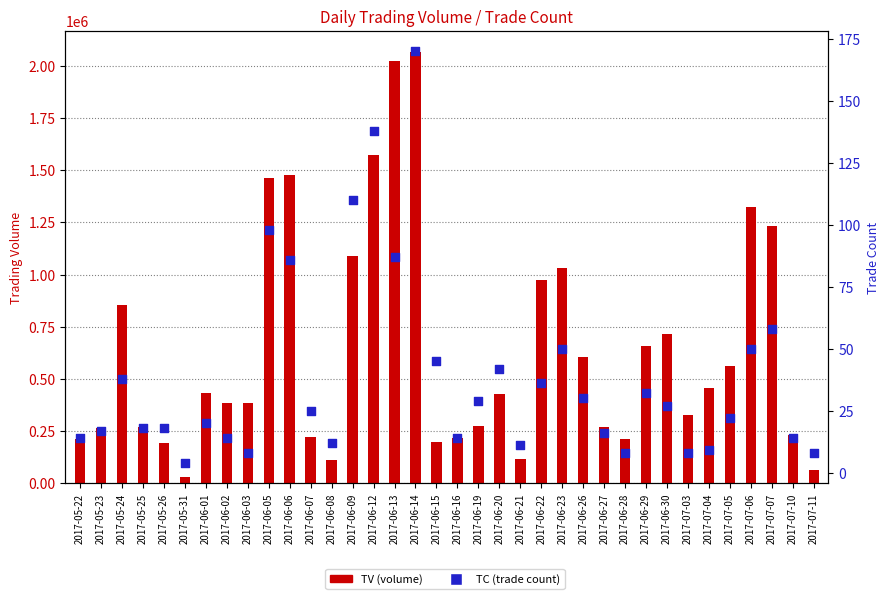

Which series reaches the maximum Y coordinate?

TV (volume)